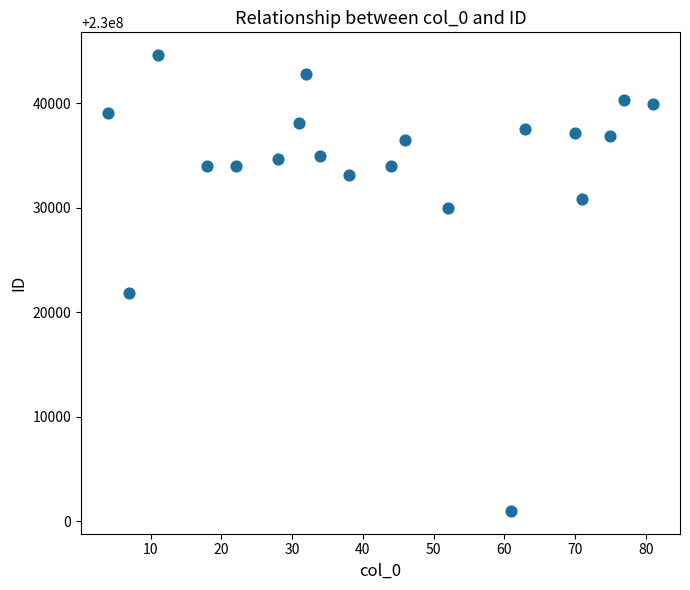

What is the range of X values (max minus min)?

77